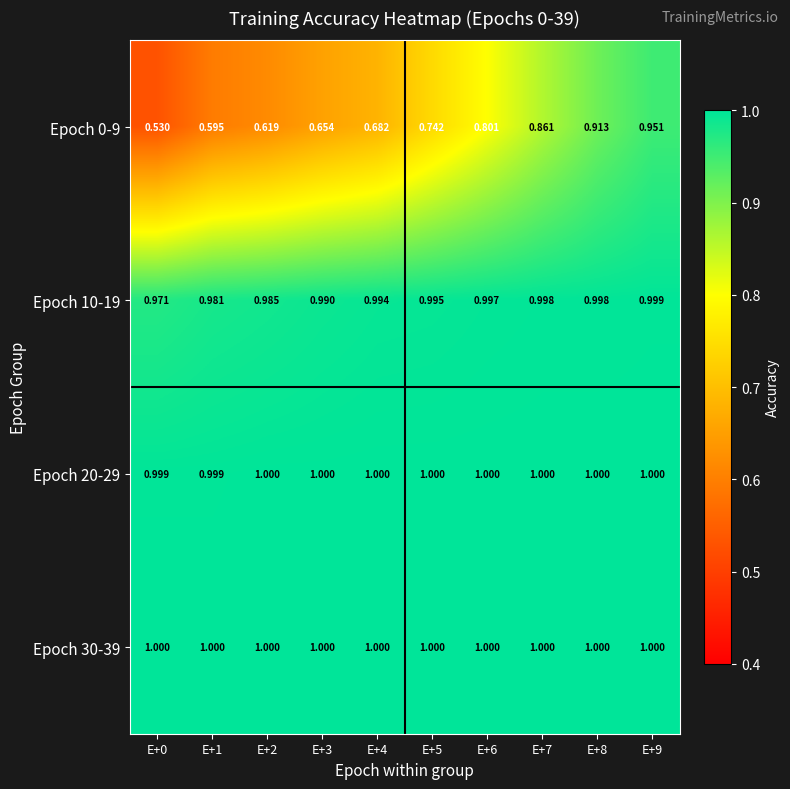

Is the value of Epoch 10-19 at E+7 greater than the value of Epoch 30-39 at E+9?

No